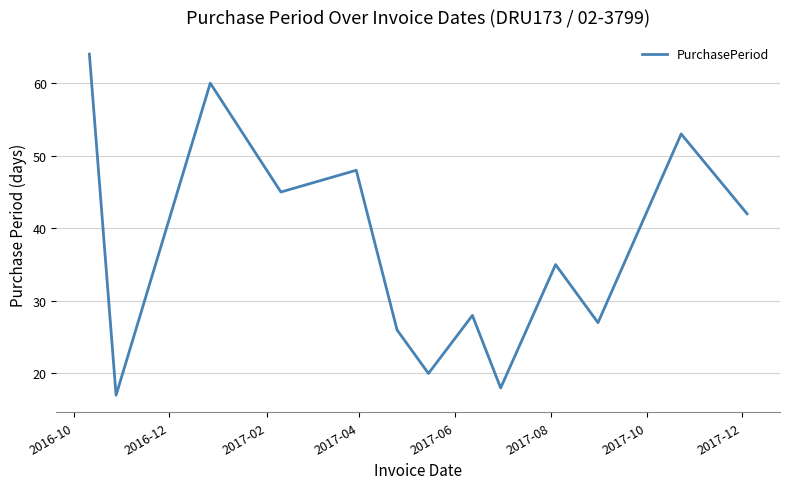

What is the maximum value shown in the chart?

64